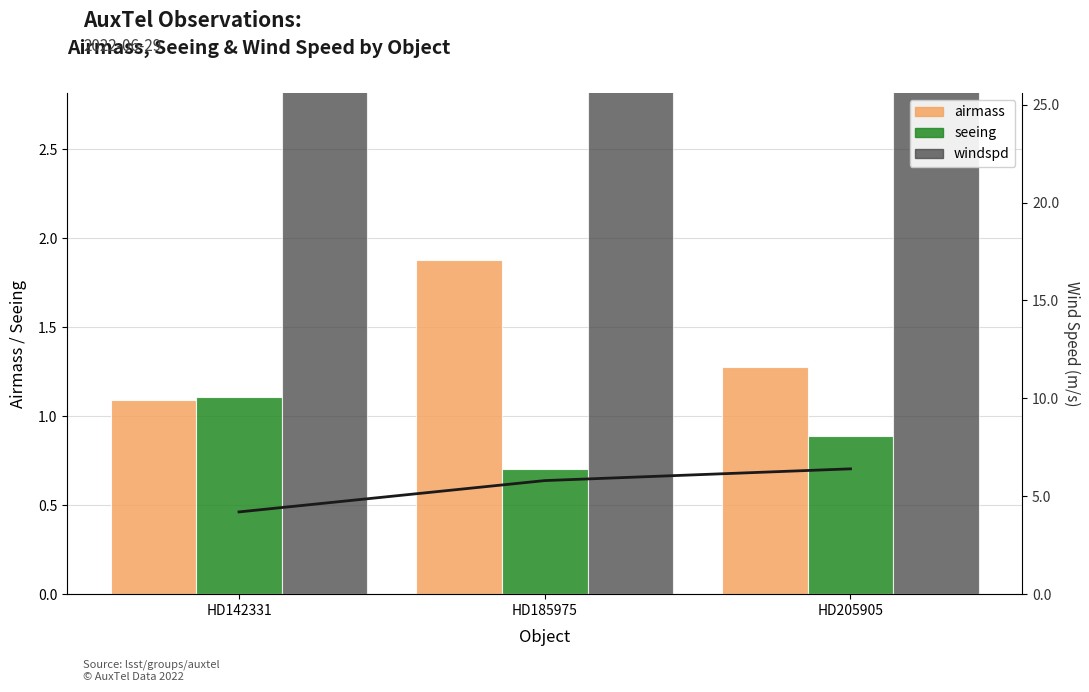

Reading left to right, transcribe all the data shown in this chart.

airmass: 1.1	1.9	1.3
seeing: 1.1	0.7	0.9
windspd: 4.2	5.8	6.4
windspd (line): 4.2	5.8	6.4